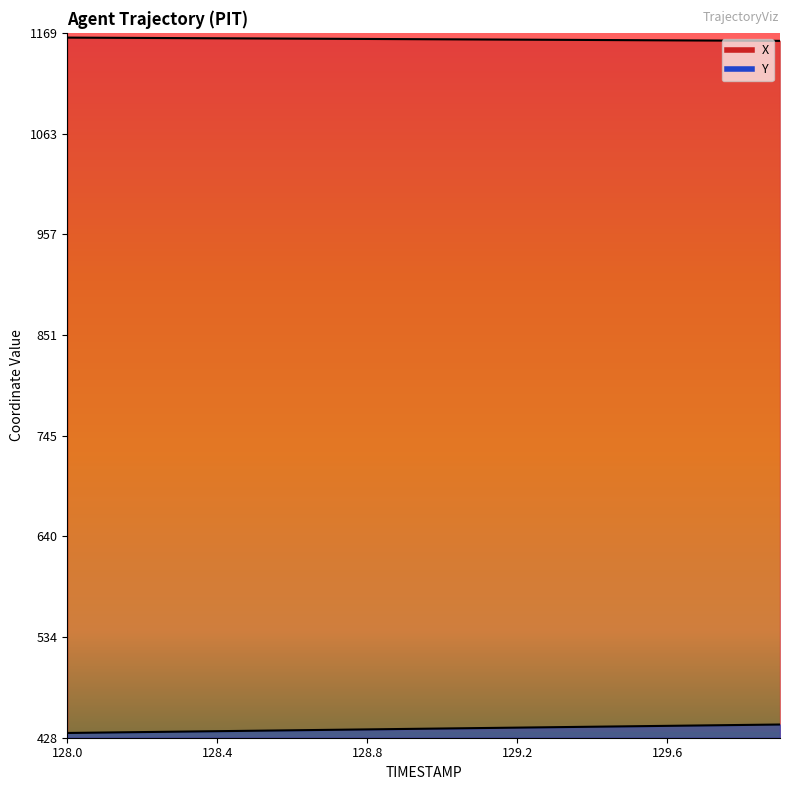

True or false: Y and X cross at least once.

False